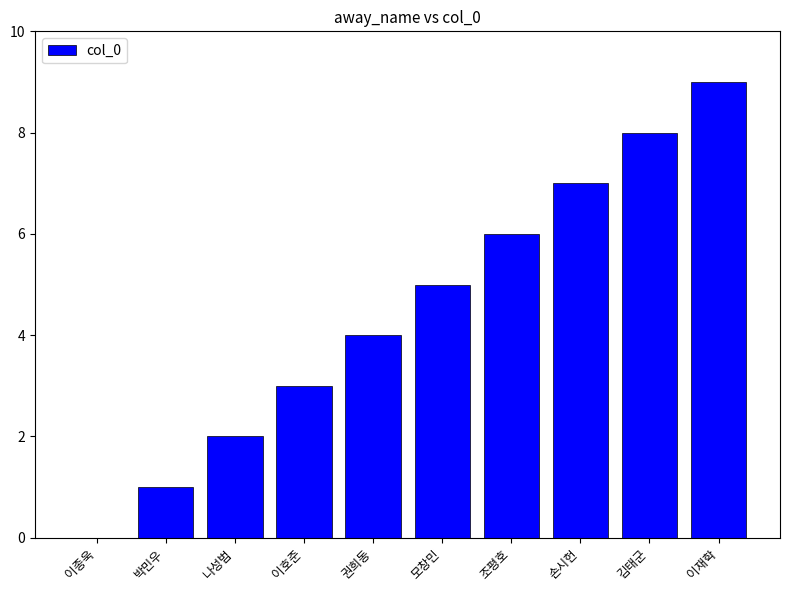

What is the change in value from 나성범 to 모창민?

+3